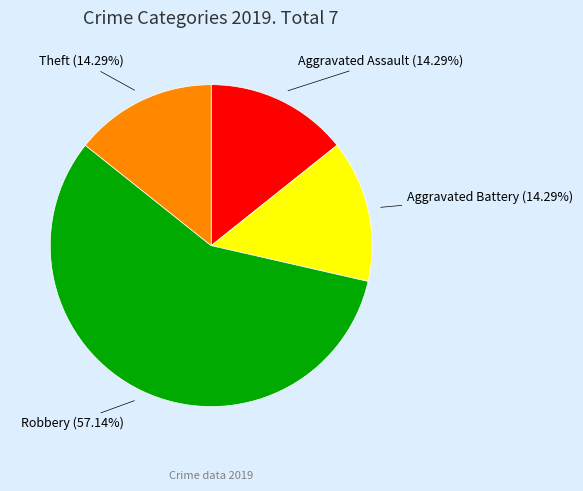

Does any single category account for the majority?

Yes